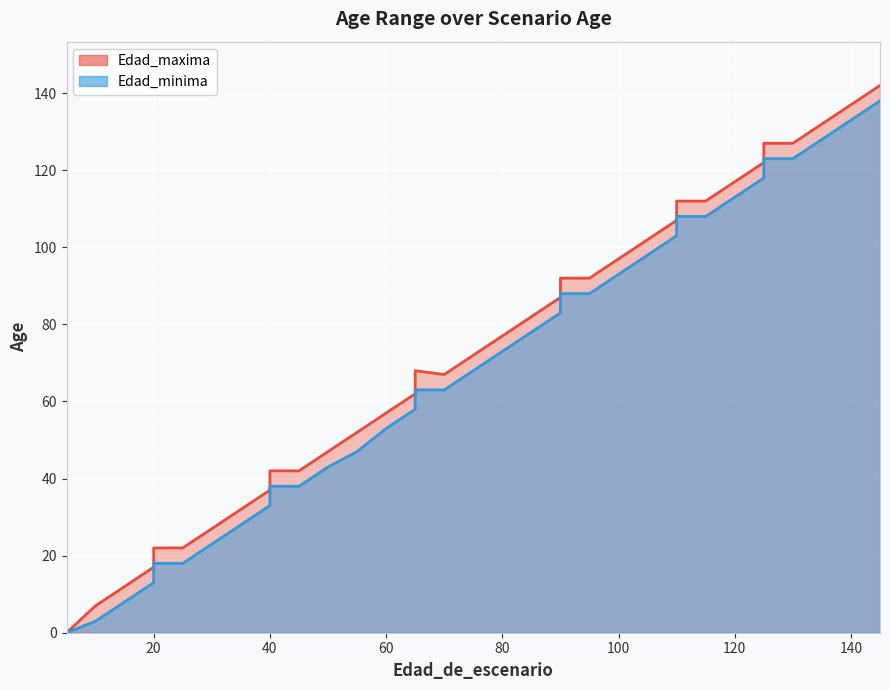

True or false: Edad_minima and Edad_maxima cross at least once.

False